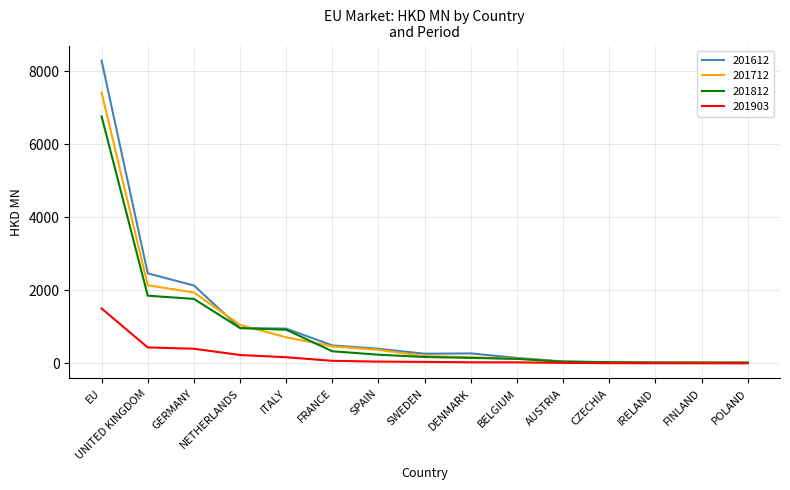

True or false: 201712 has a value of 465.0 at FRANCE.

True